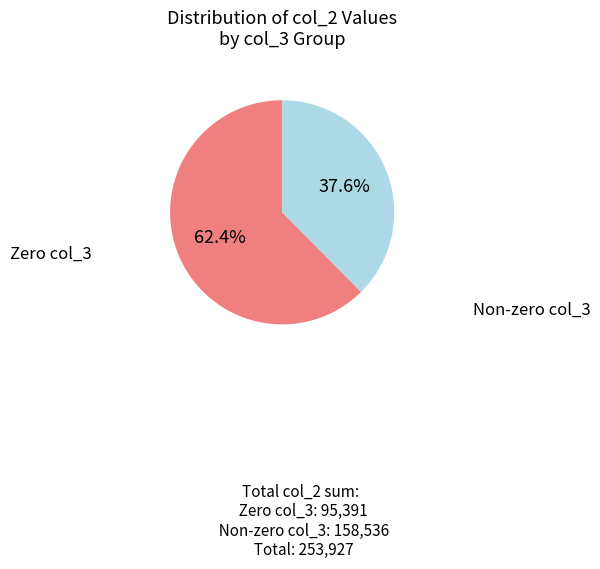

Is there a majority slice in this chart?

Yes